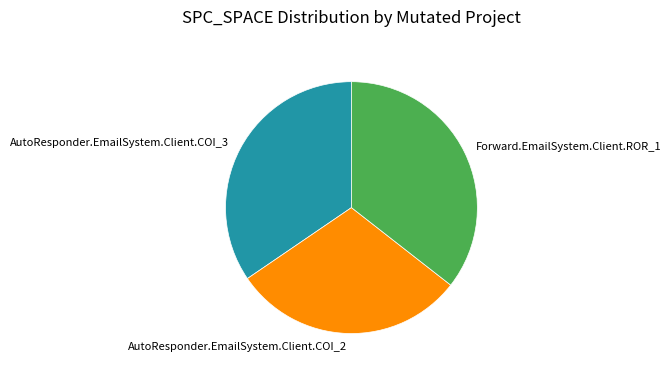

Count the number of slices in the pie.

3